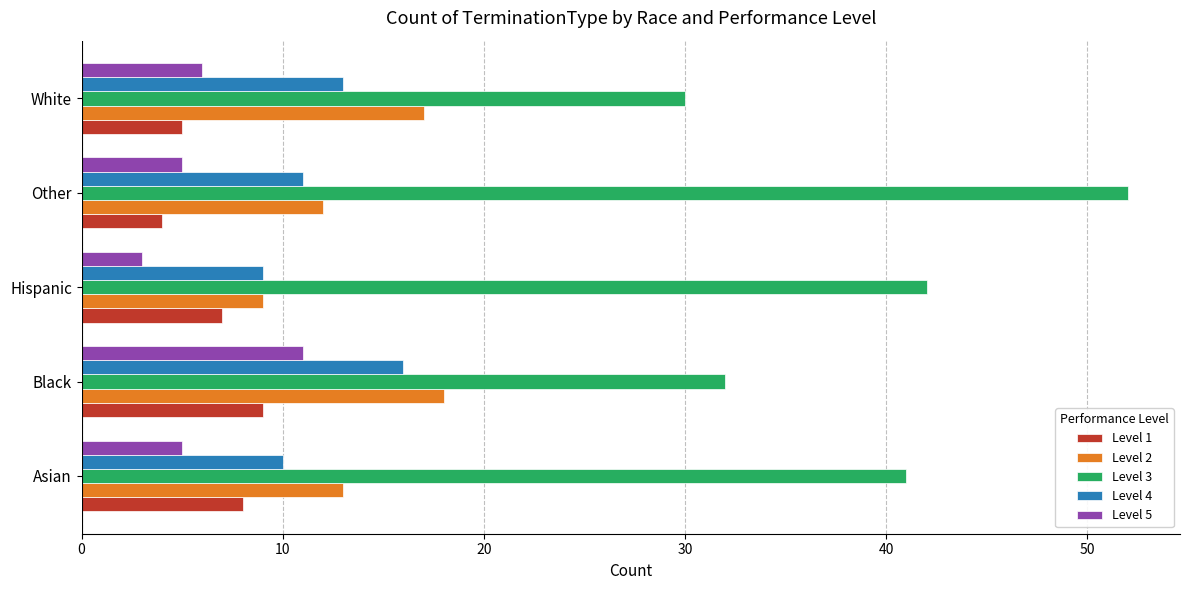

Rank the series by their maximum value, from highest to lowest.

Level 3, Level 2, Level 4, Level 5, Level 1